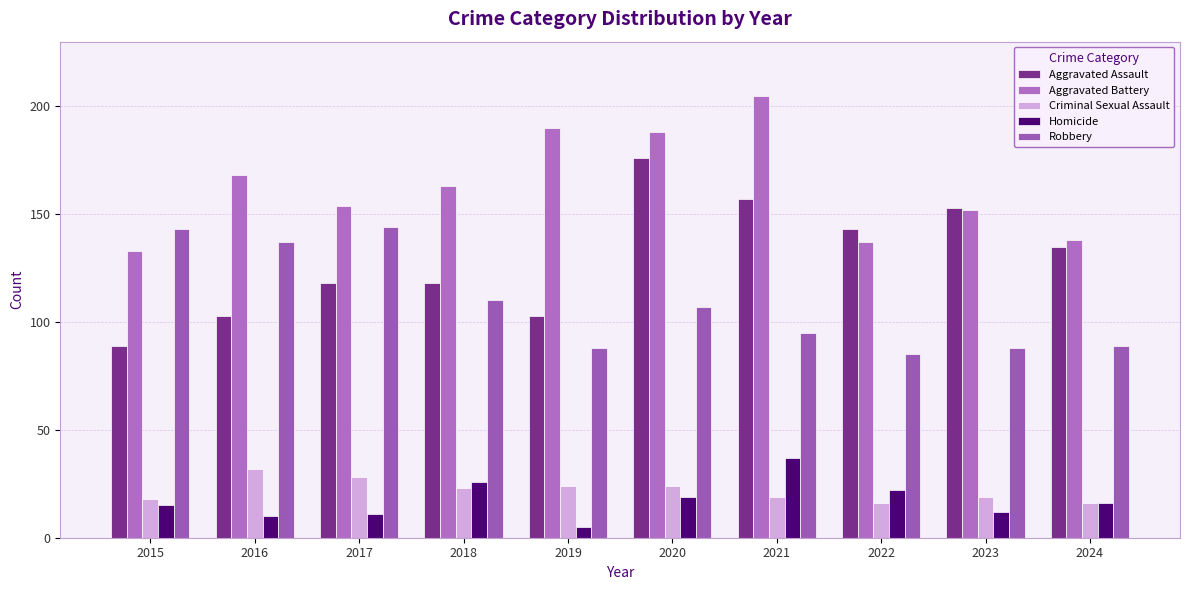

What is the value of the Criminal Sexual Assault bar at the 1st from the left?

18